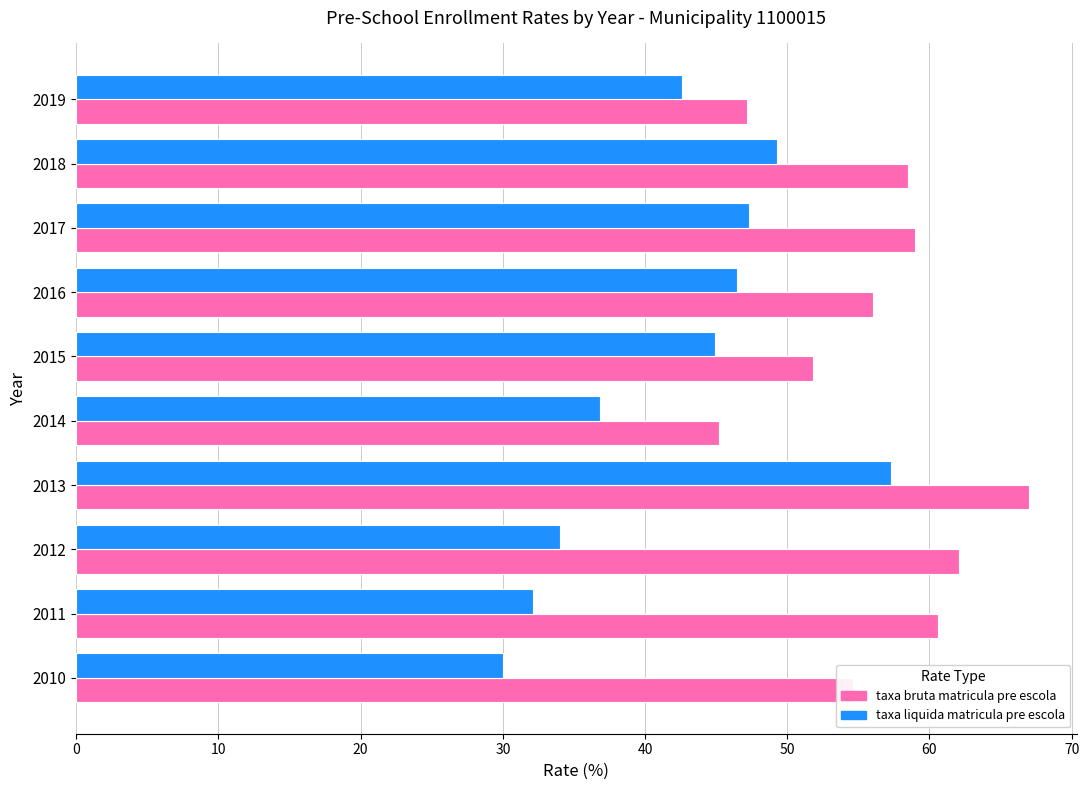

Rank the series by their average value, from highest to lowest.

taxa bruta matricula pre escola, taxa liquida matricula pre escola